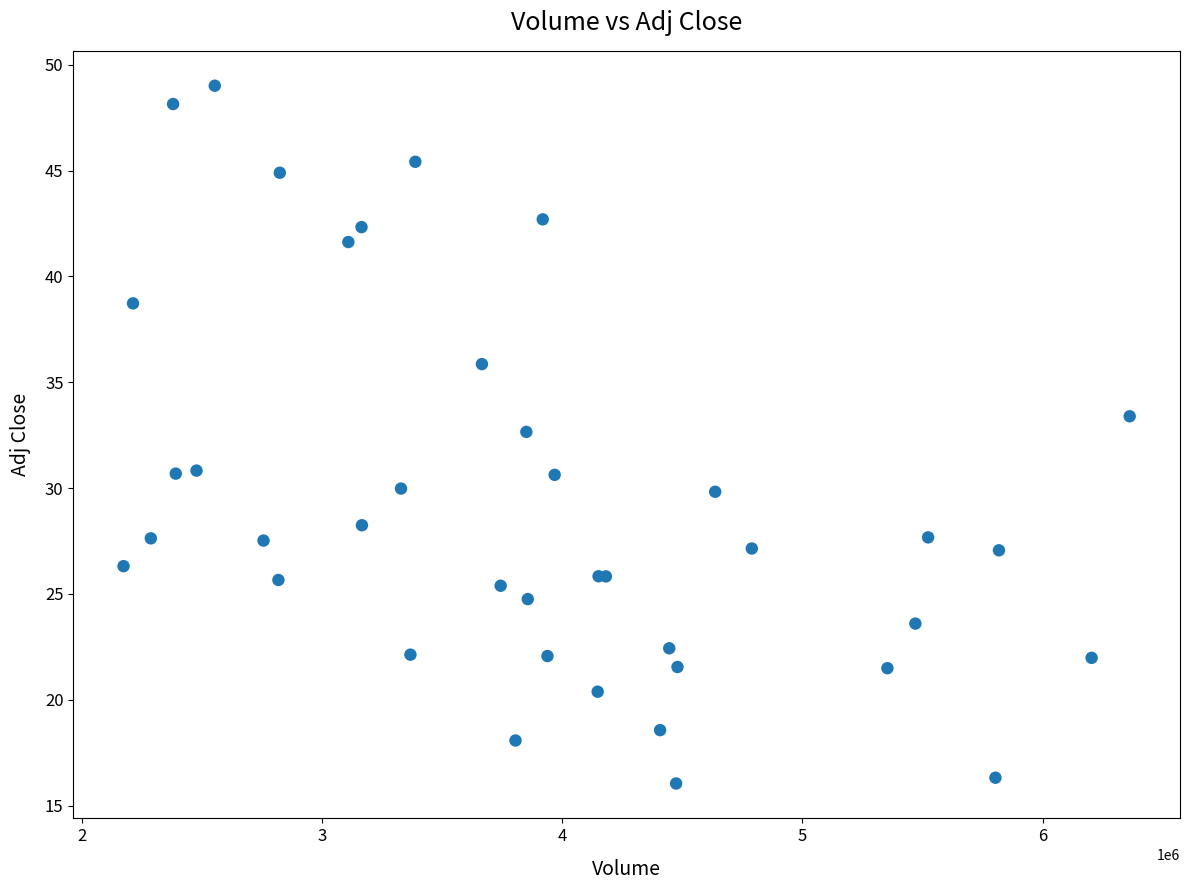

What Y value in the scatter plot is closest to 32?

32.7